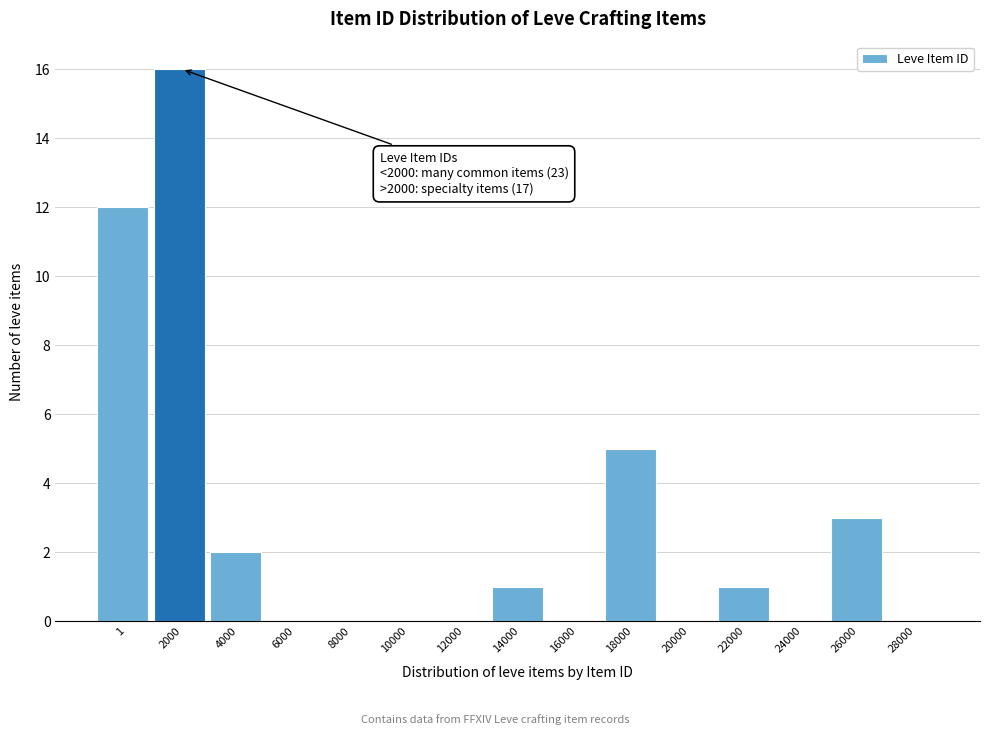

Reading left to right, what are all the values shown in this chart?

1=12	2000=16	4000=2	6000=0	8000=0	10000=0	12000=0	14000=1	16000=0	18000=5	20000=0	22000=1	24000=0	26000=3	28000=0